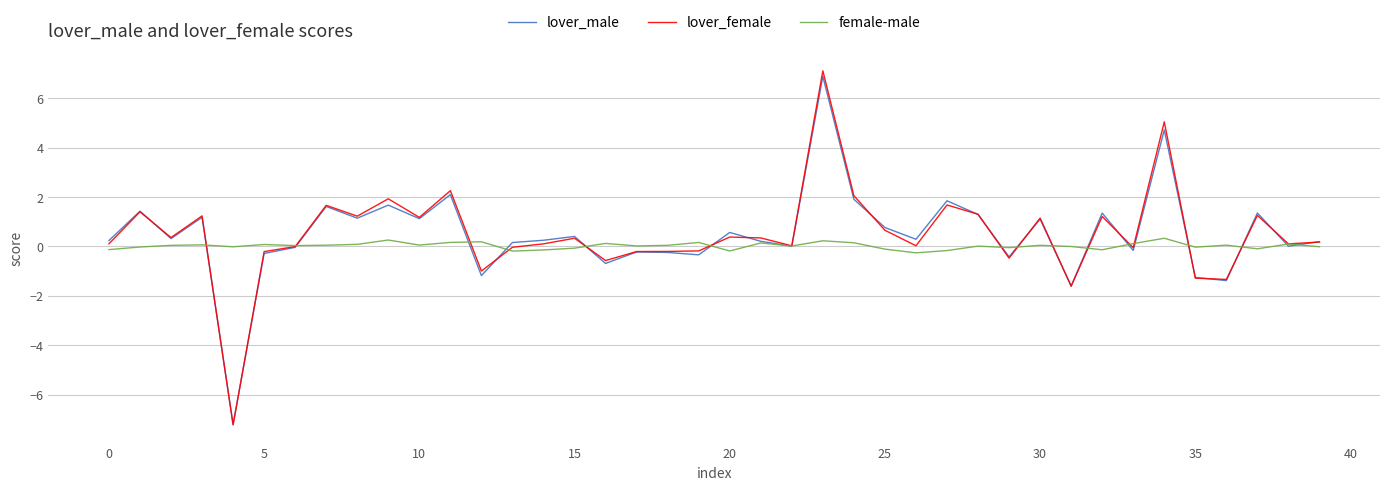

In female-male, how many points are higher than both neighbors (excluding endpoints)?

13